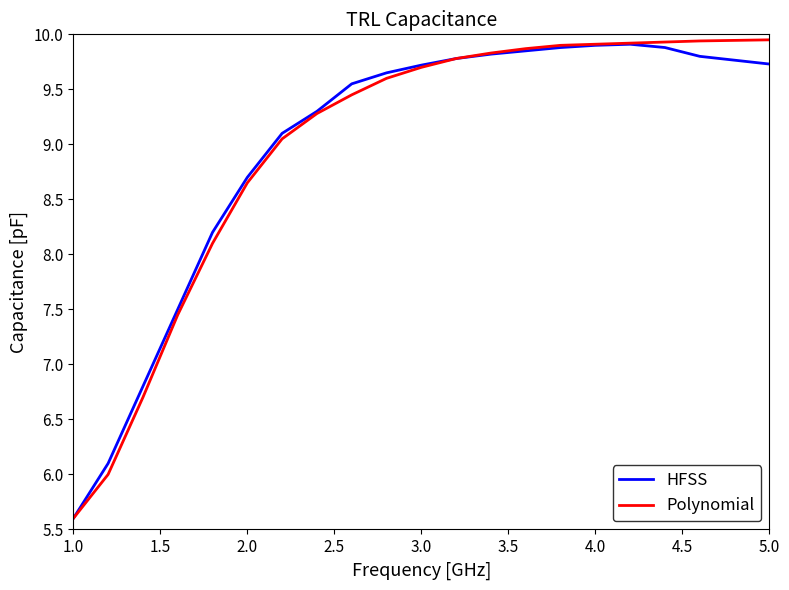

What is the smallest value displayed?

5.6